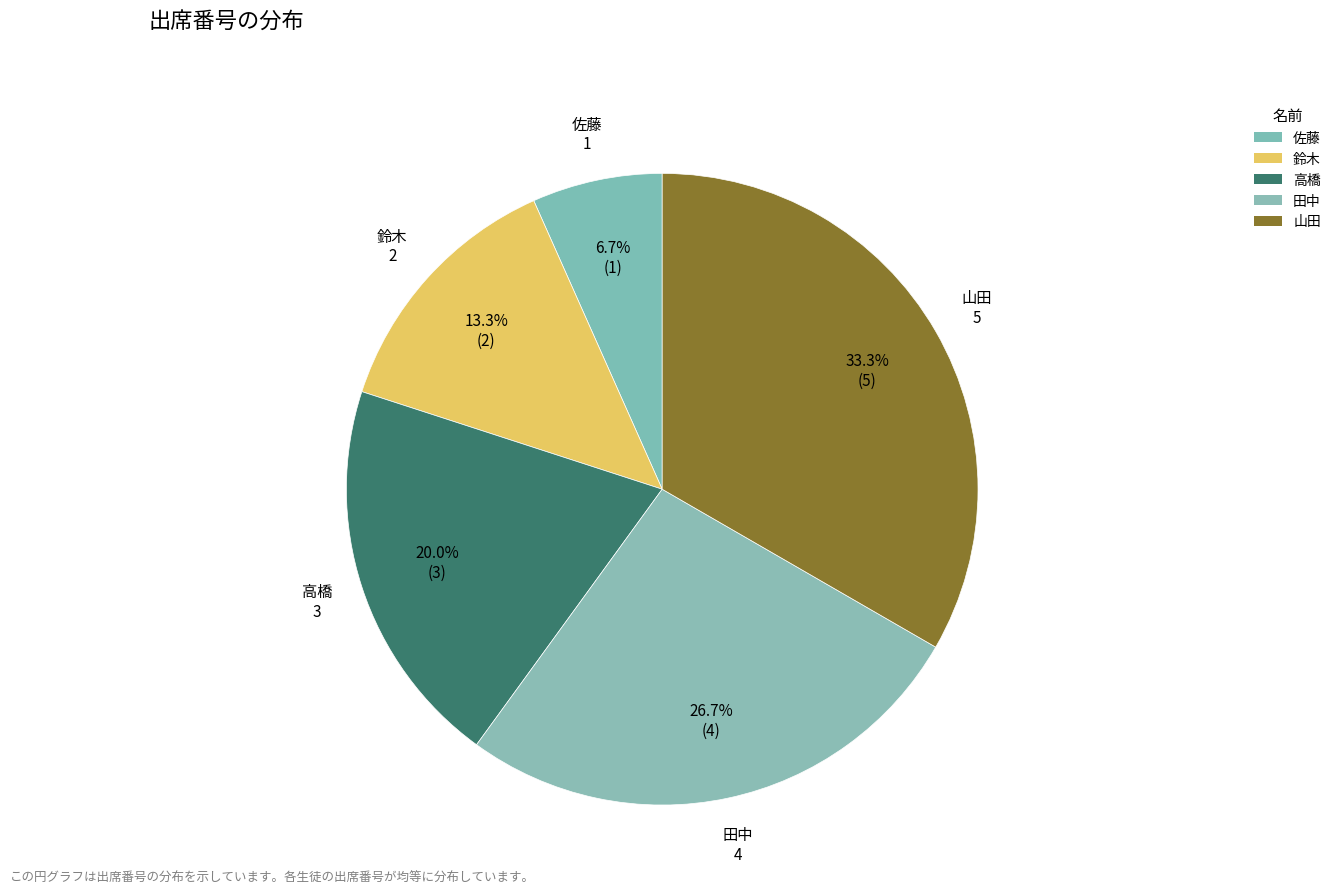

Do 高橋 and 山田 together represent more than half of the pie?

Yes